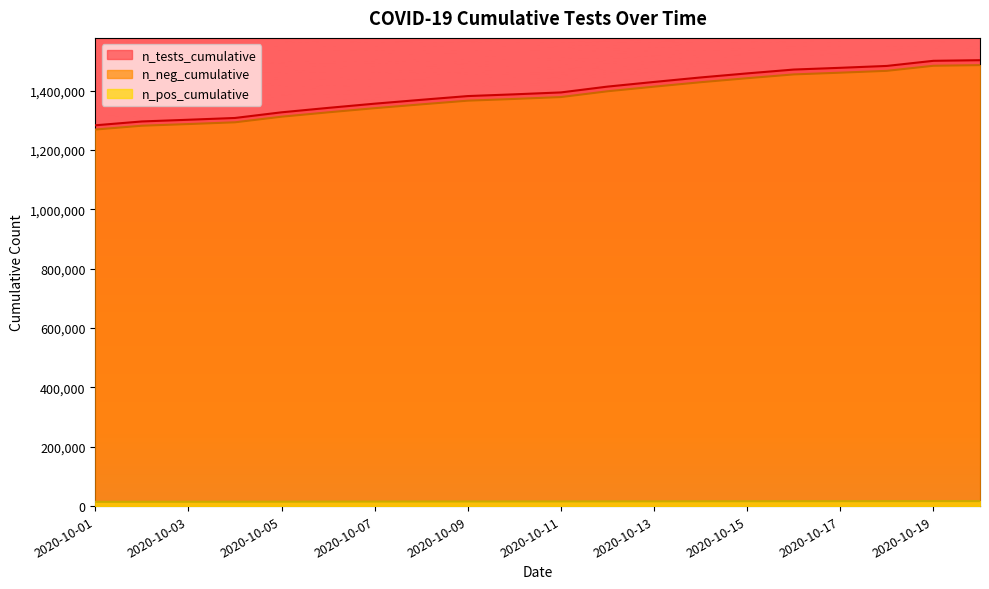

True or false: n_pos_cumulative has a value of 2302535 at 2020-10-19.

False